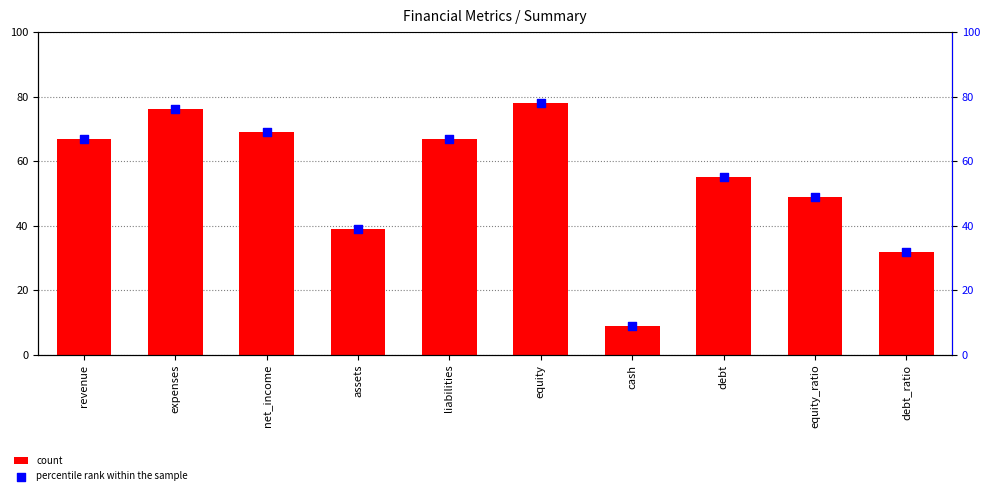

Which series reaches the minimum Y coordinate?

count